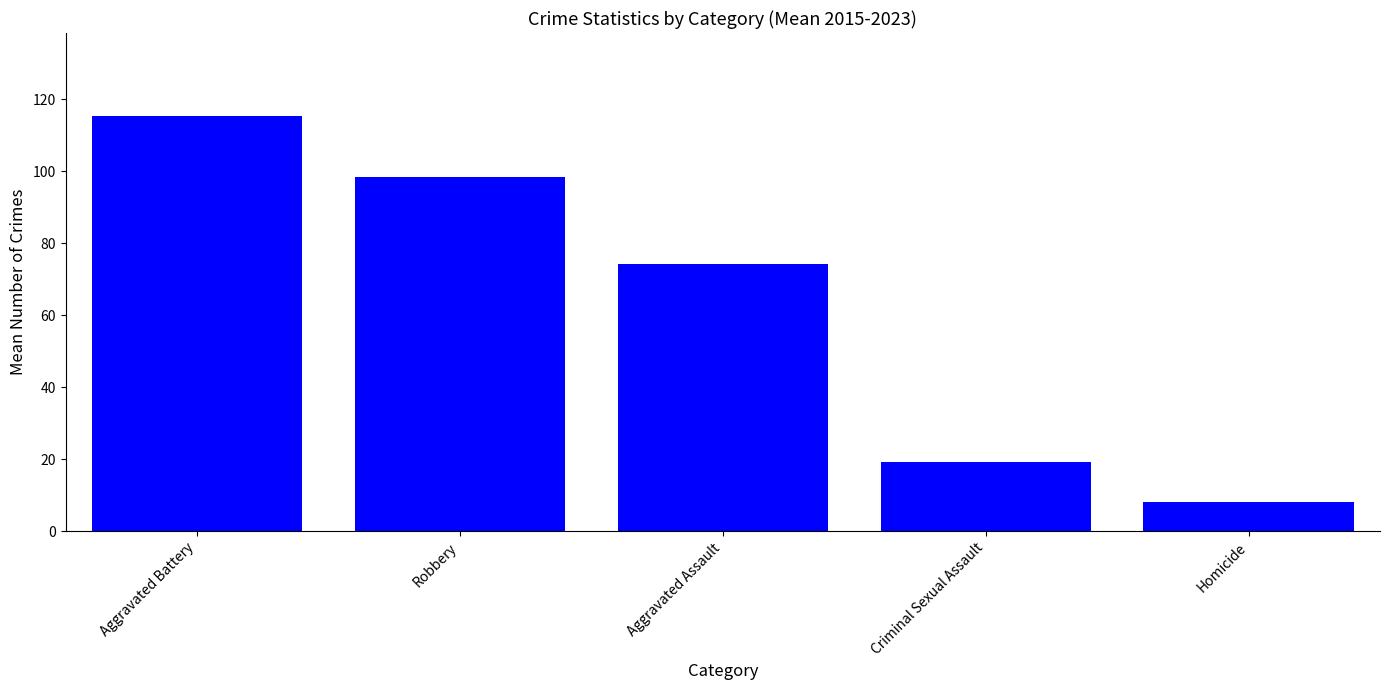

Which has a higher value, Criminal Sexual Assault or Homicide?

Criminal Sexual Assault